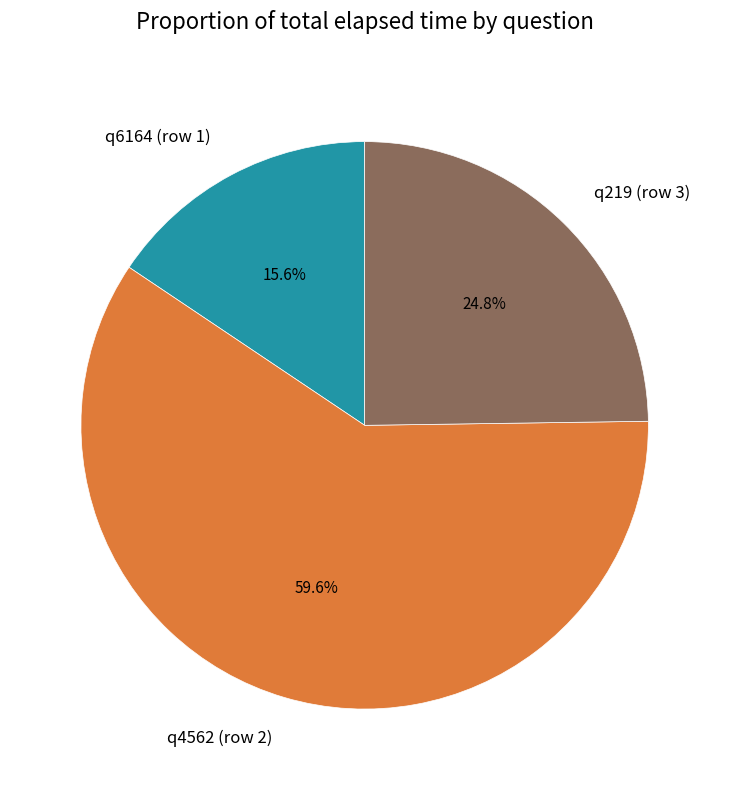

True or false: q219 (row 3) accounts for 25% of the total.

True